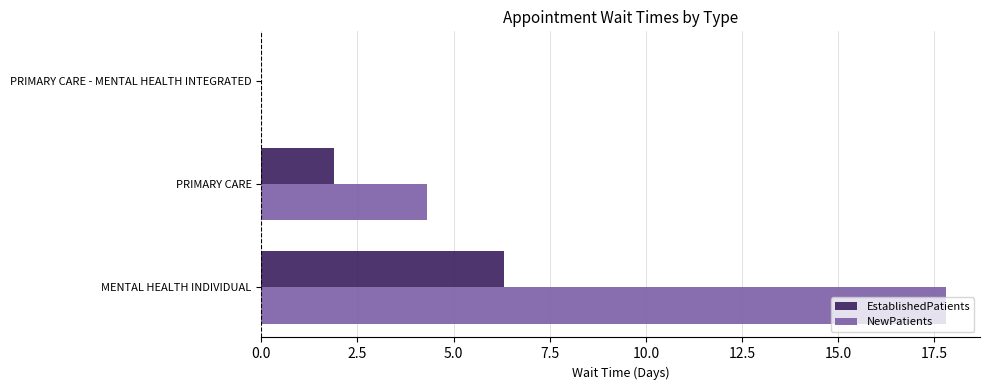

Is it true that NewPatients equals 17.8 at MENTAL HEALTH INDIVIDUAL?

True